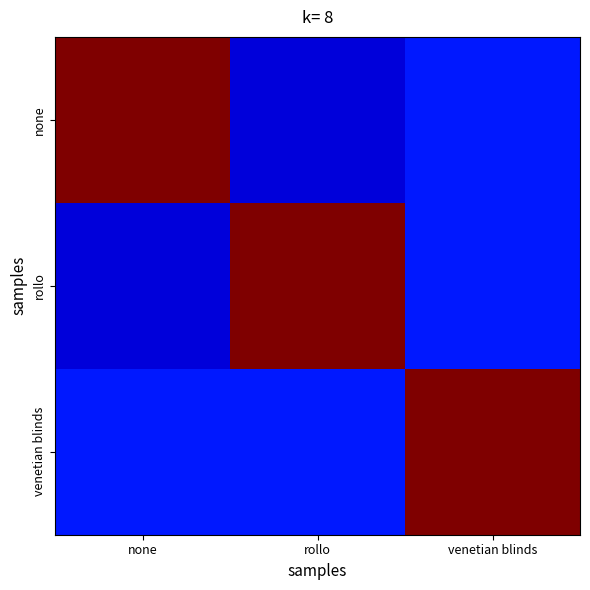

At venetian blinds, list the series in order from largest to smallest.

venetian blinds, none, rollo